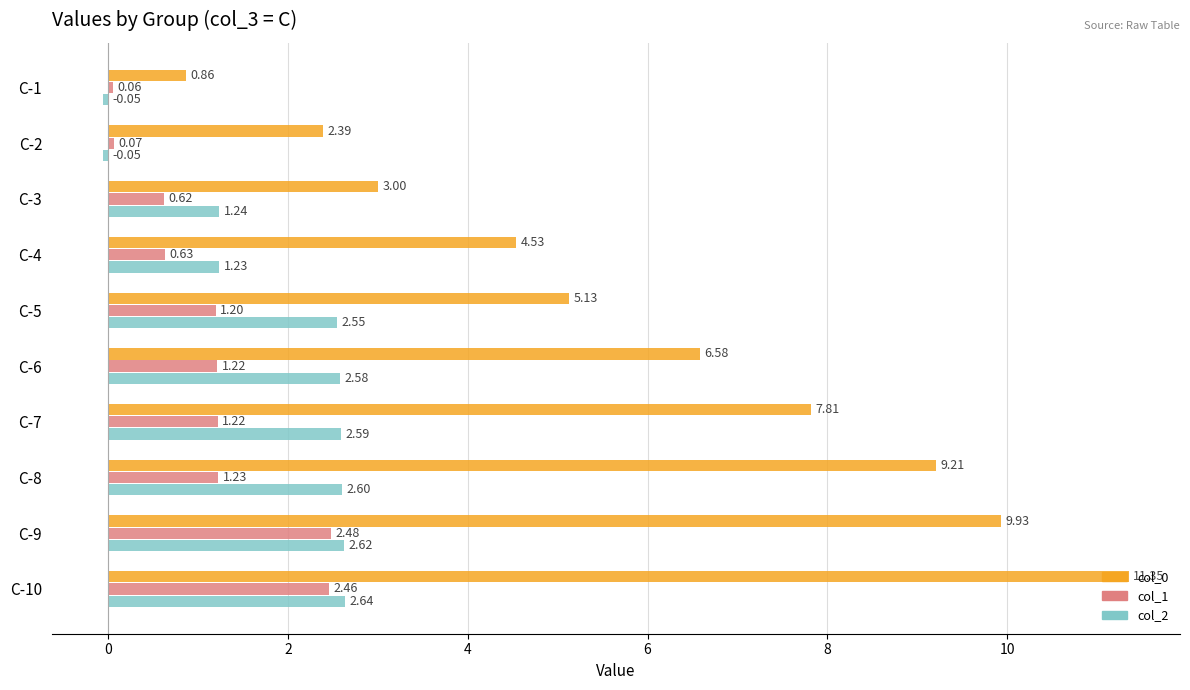

At how many categories does at least one series exceed 7?

4